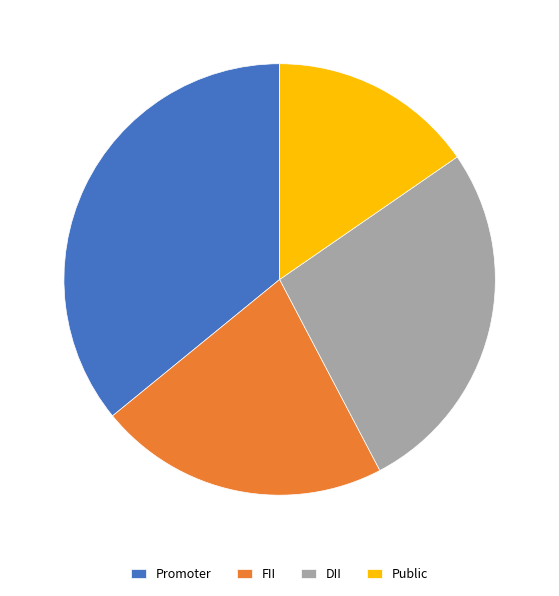

Approximately how many times larger is the value at FII compared to DII?

0.8